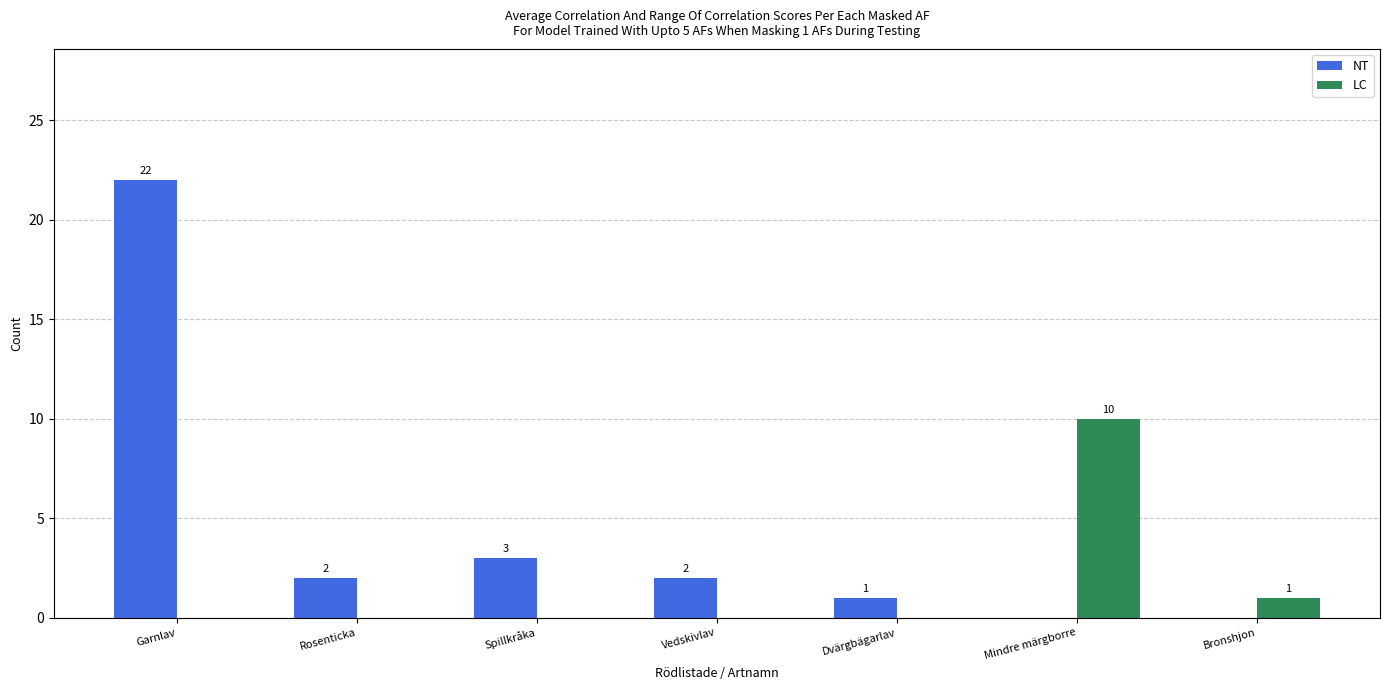

Is the value of LC at Vedskivlav greater than the value of NT at Rosenticka?

No